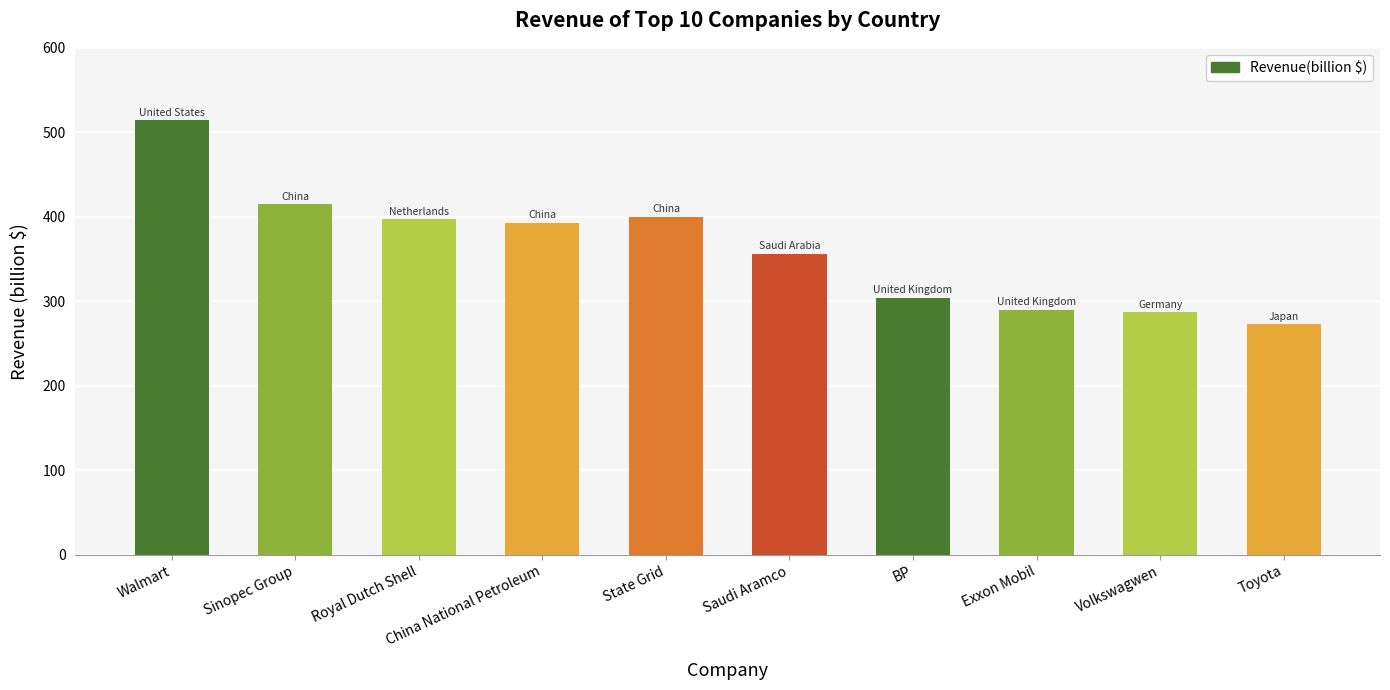

At which category does the chart reach its minimum across all series?

Toyota